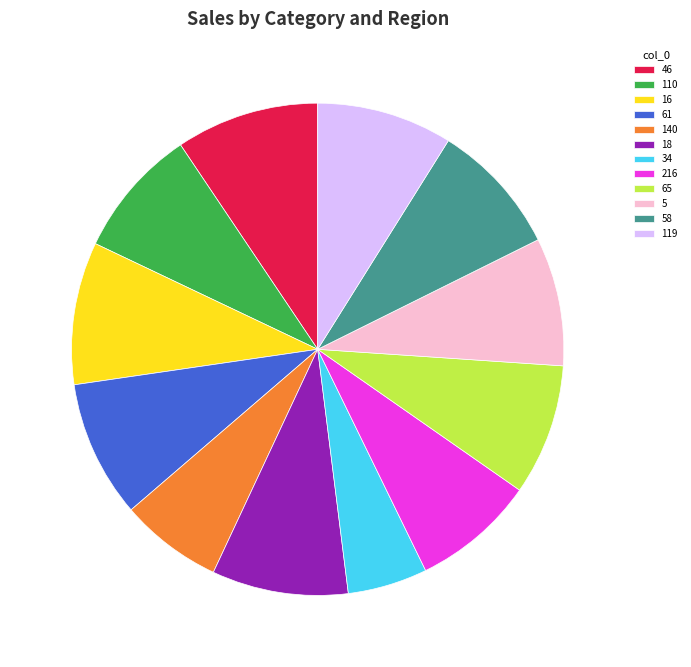

Does any single category account for the majority?

No